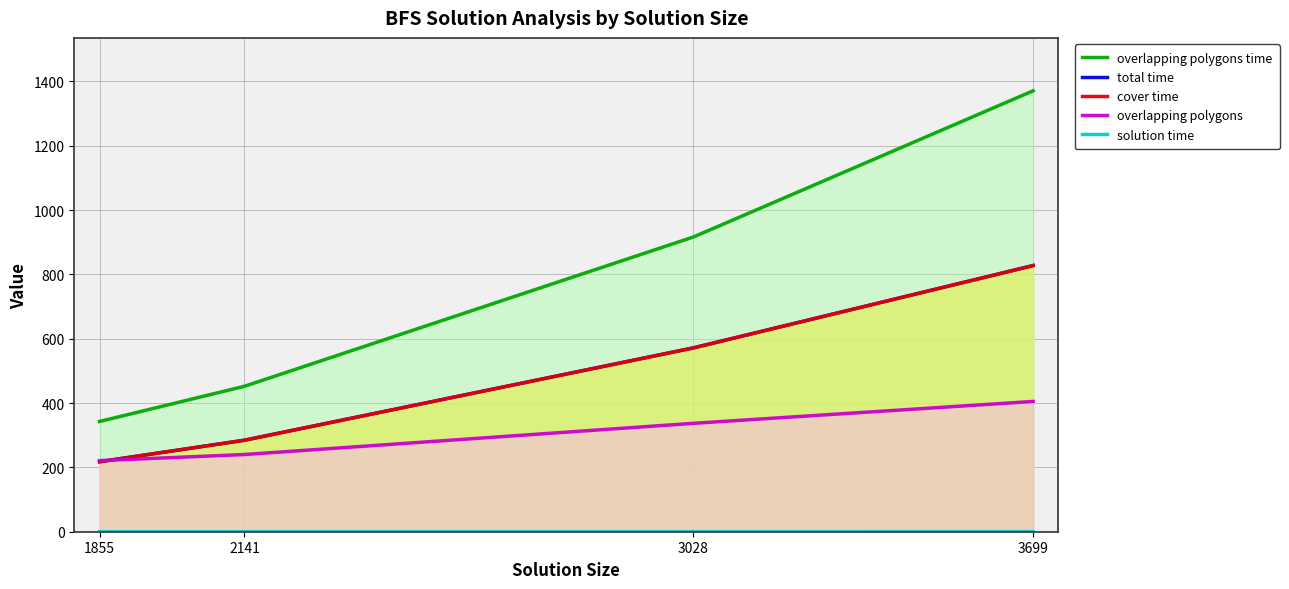

Is it true that cover time equals 217.6 at 1855?

True